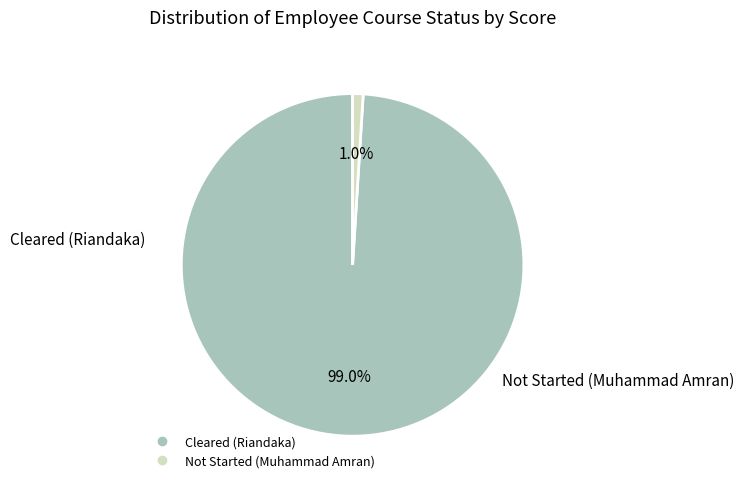

What is the largest slice in the pie chart?

Cleared (Riandaka)